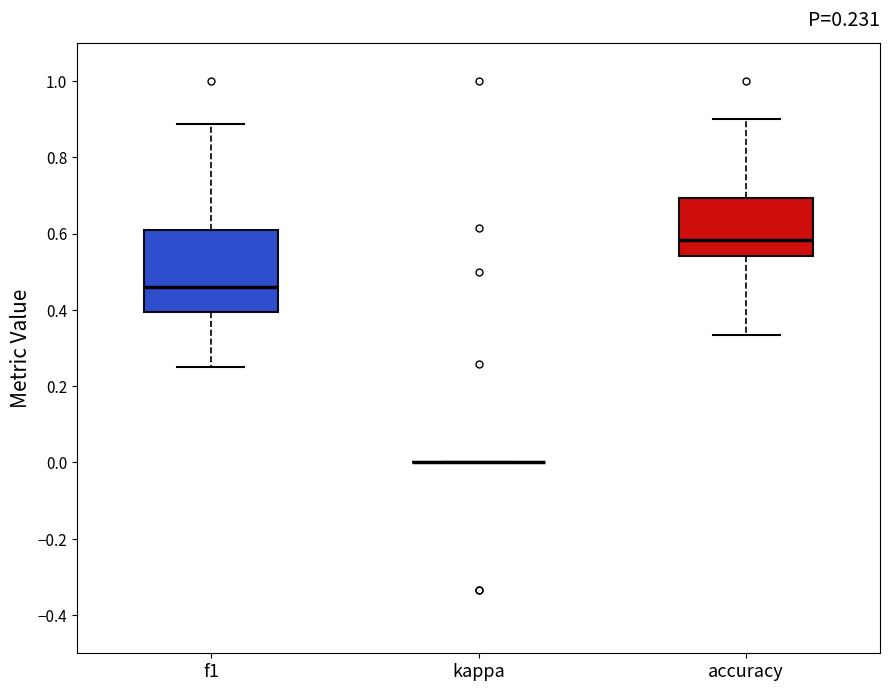

Which box is the tallest, from its lower edge to its upper edge?

f1